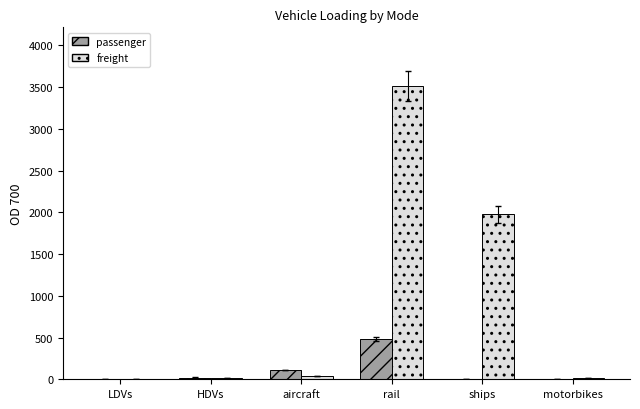

What is the sum of all passenger values?

623.1